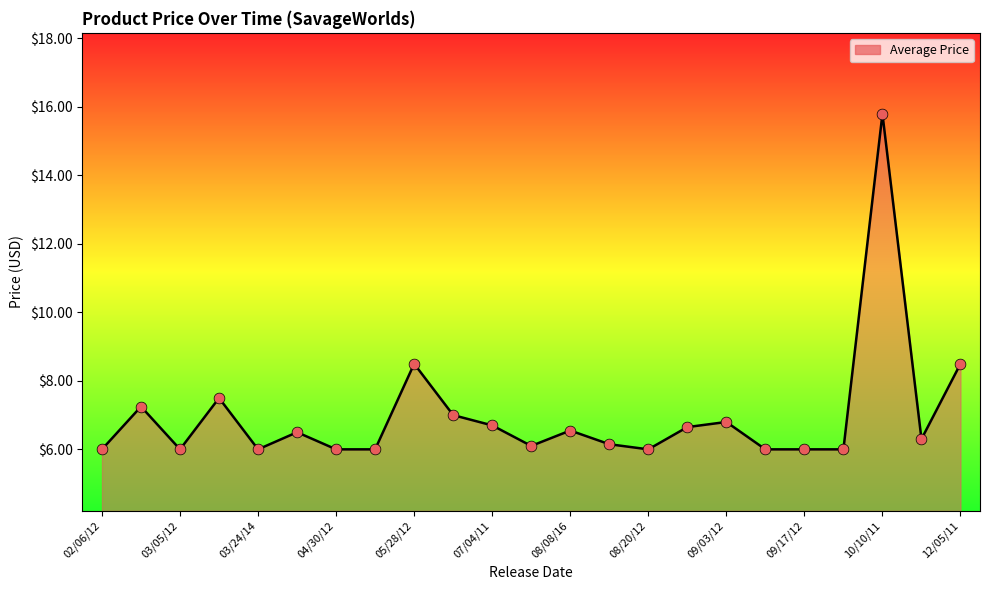

What is the difference between the maximum and minimum values?

9.8